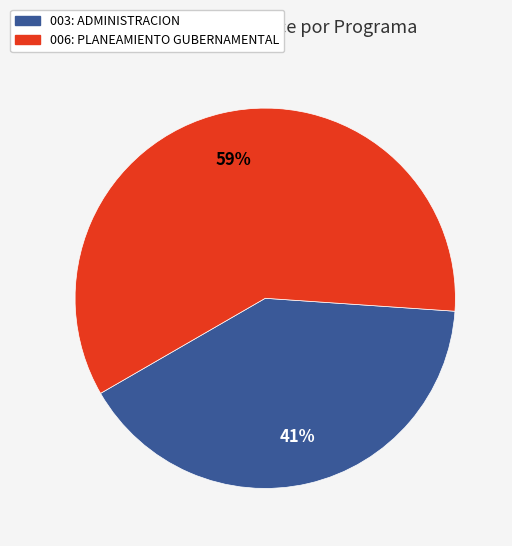

The 003: ADMINISTRACION slice represents 41% of the pie. True or false?

True